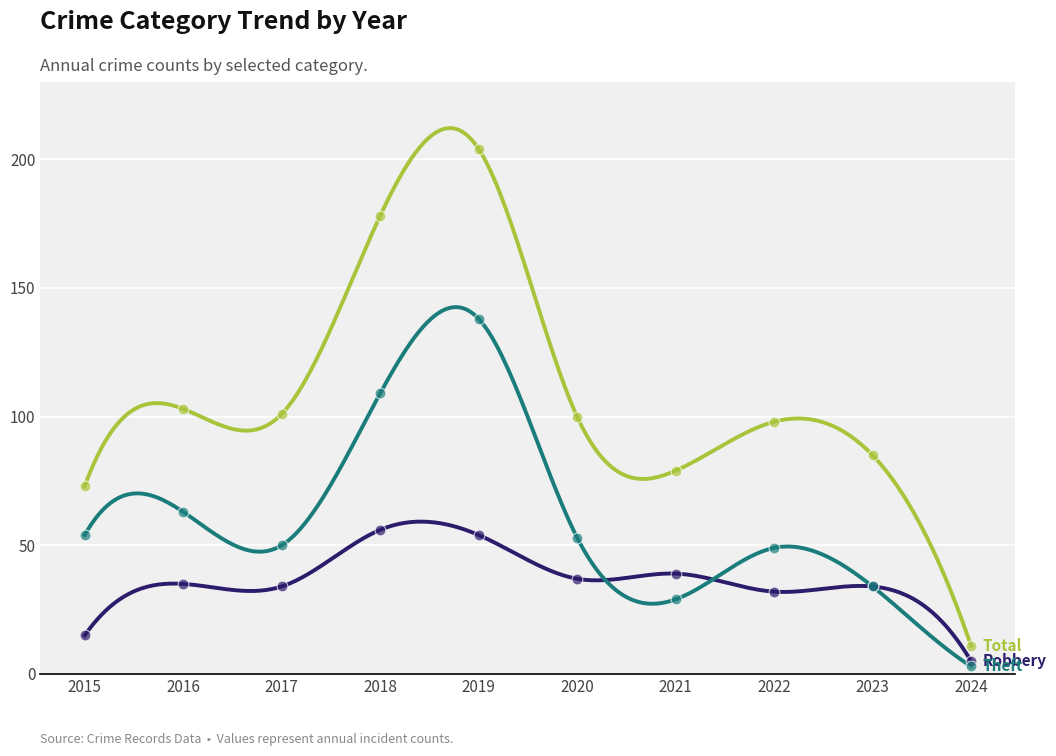

At which category is the sum across all series the highest?

2019